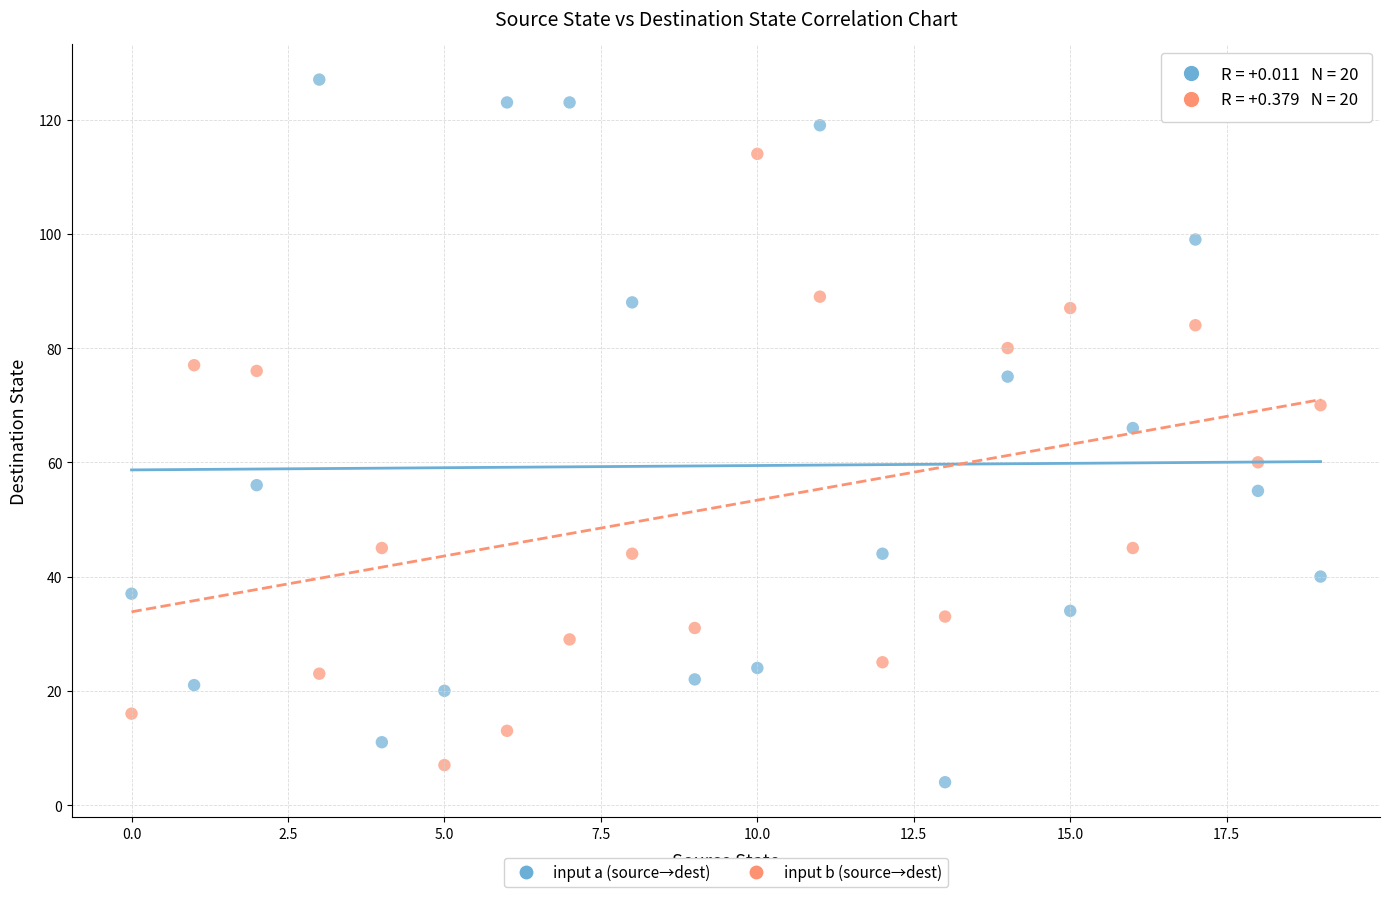

Which series contains the highest Y value?

input a (source→dest)